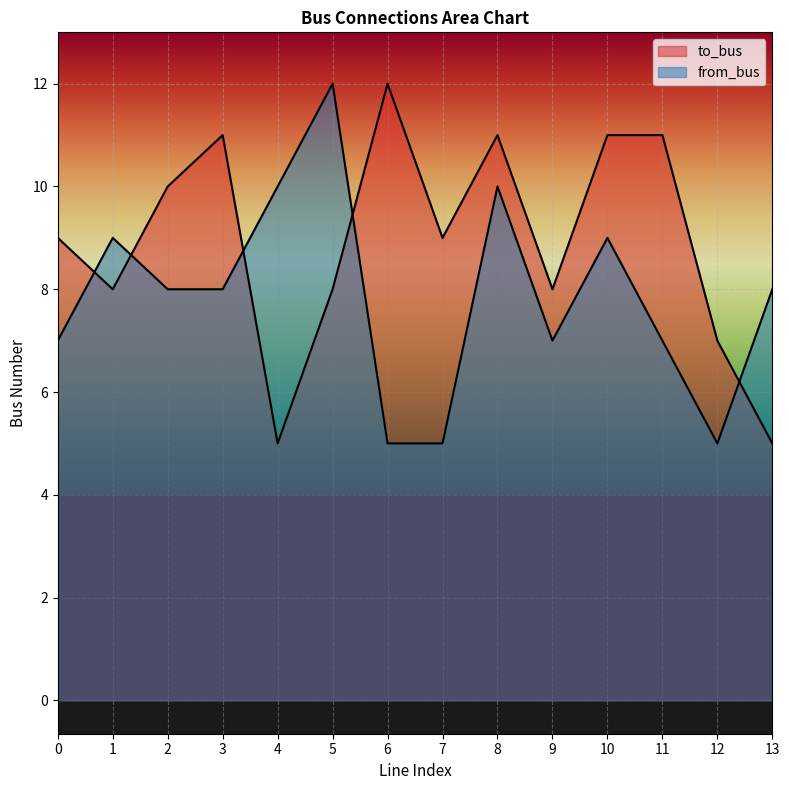

The value of from_bus at 7 is 9. True or false?

False